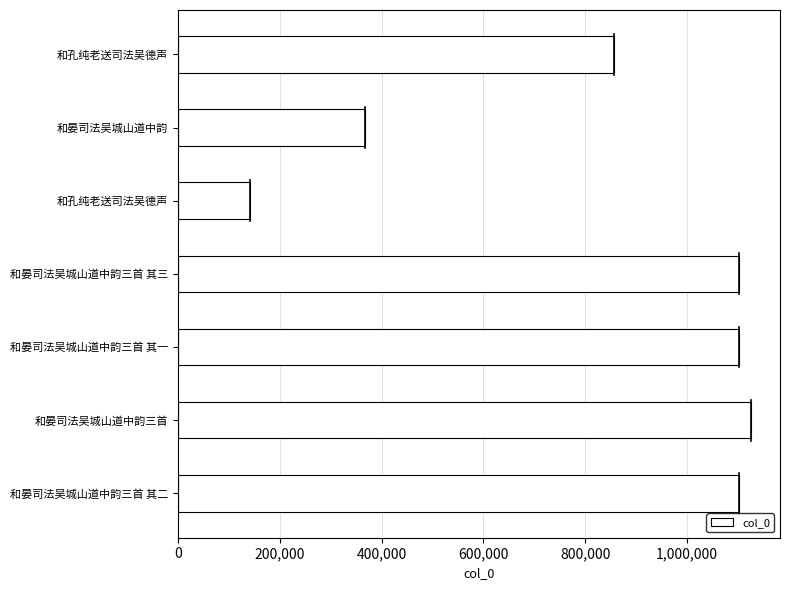

What is the sum of all values?

5796705